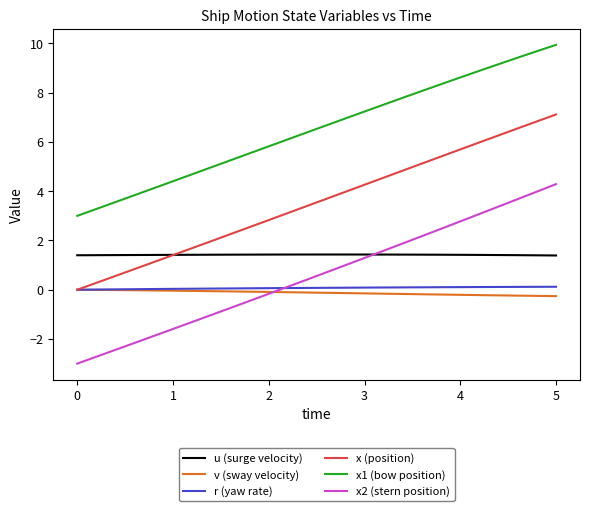

True or false: x1 (bow position) and r (yaw rate) intersect in this chart.

False